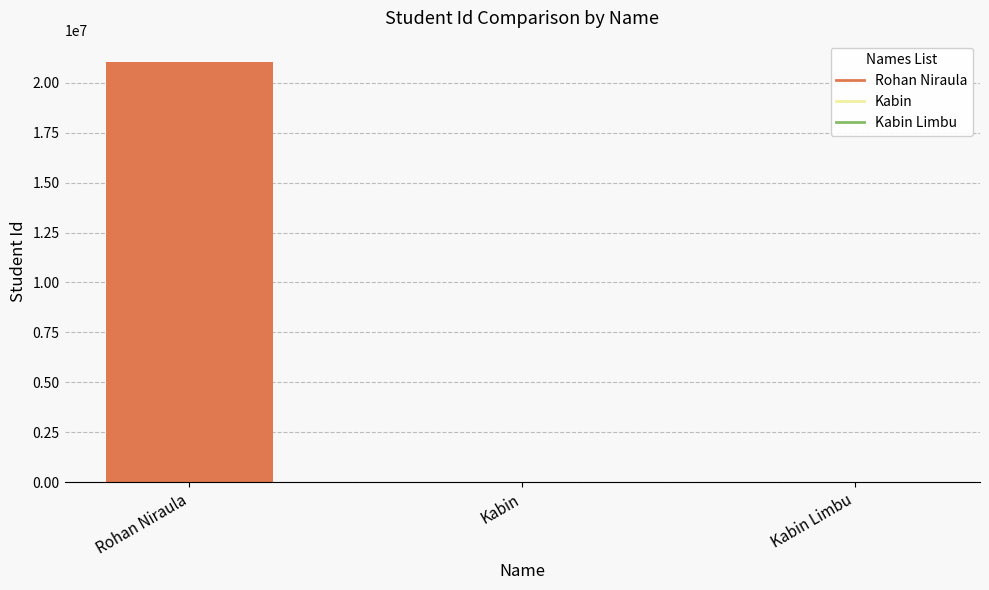

What is the sum of the values at Kabin Limbu and Kabin?

1479